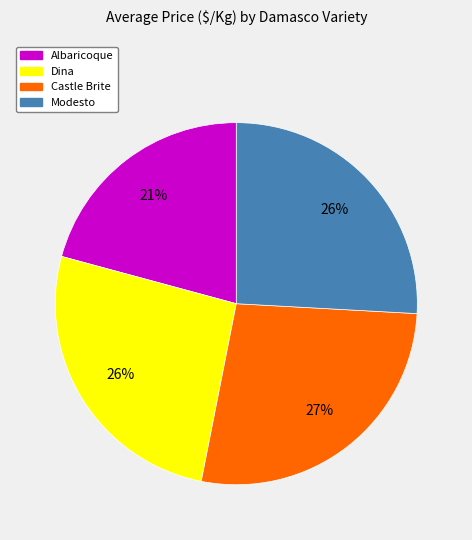

To the nearest percent, what portion does Dina represent?

26%